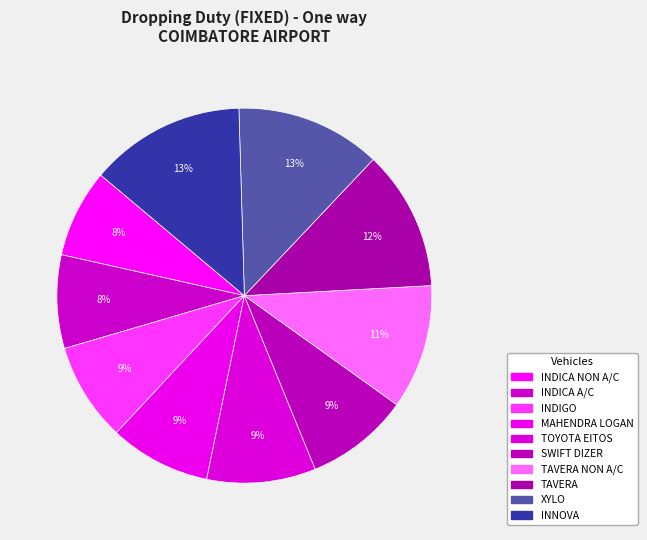

How many slices are in this pie chart?

10